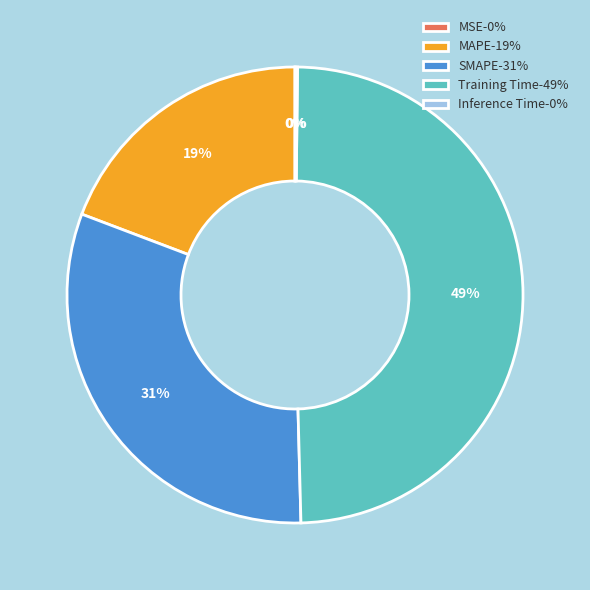

The Training Time slice represents 42% of the pie. True or false?

False